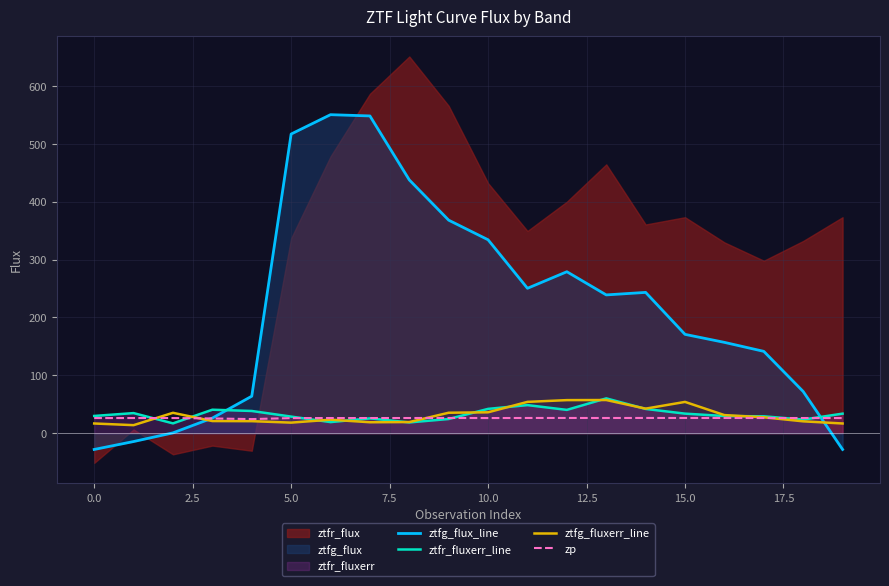

The value of ztfg_fluxerr_line at 0.0 is 25.0. True or false?

False